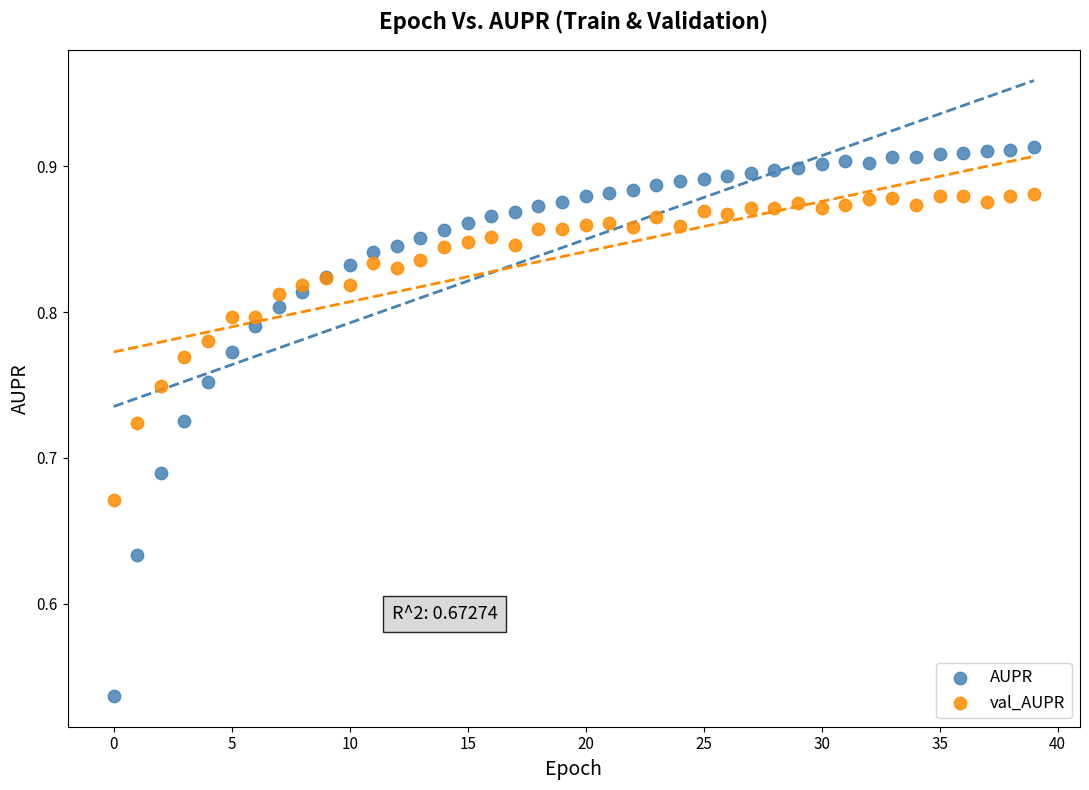

Which series reaches the minimum Y coordinate?

AUPR